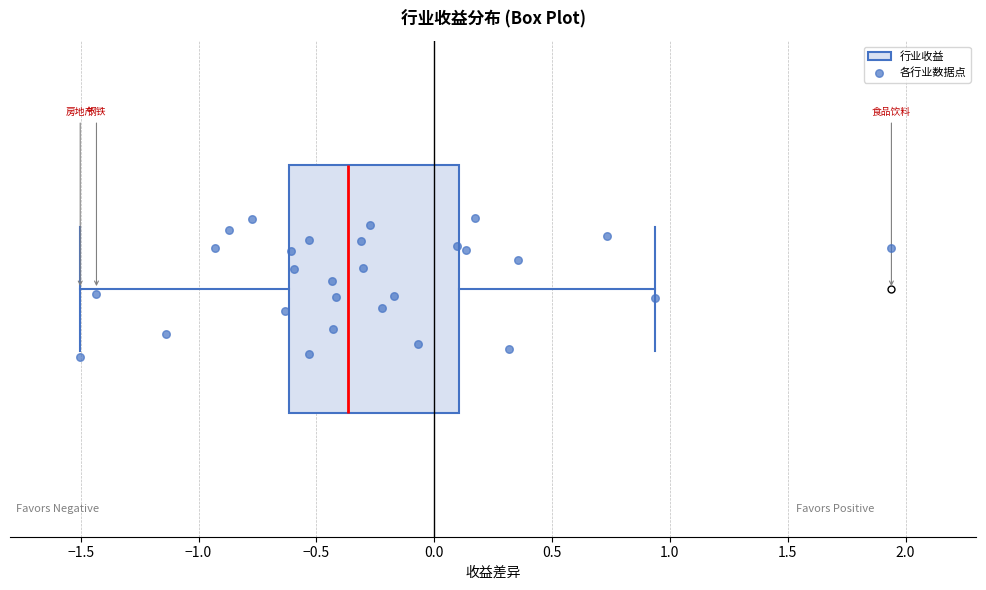

Where does the median line of the box sit on the x-axis? The values are not printed on the chart, so give them approximately, as read against the axis.

-0.35